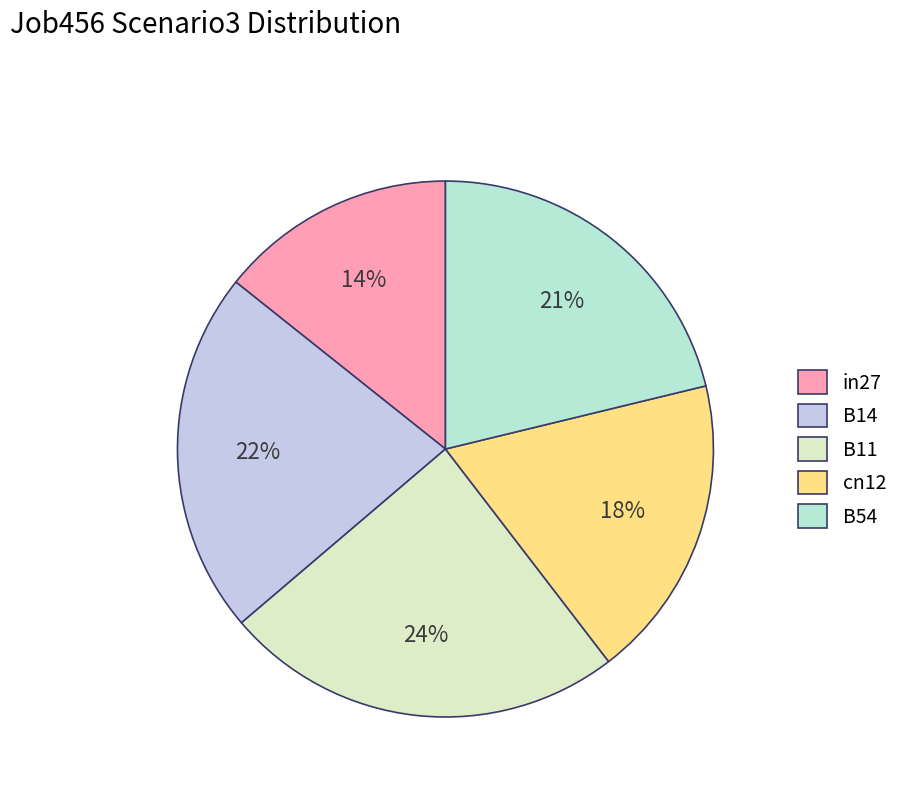

The cn12 slice represents 18% of the pie. True or false?

True